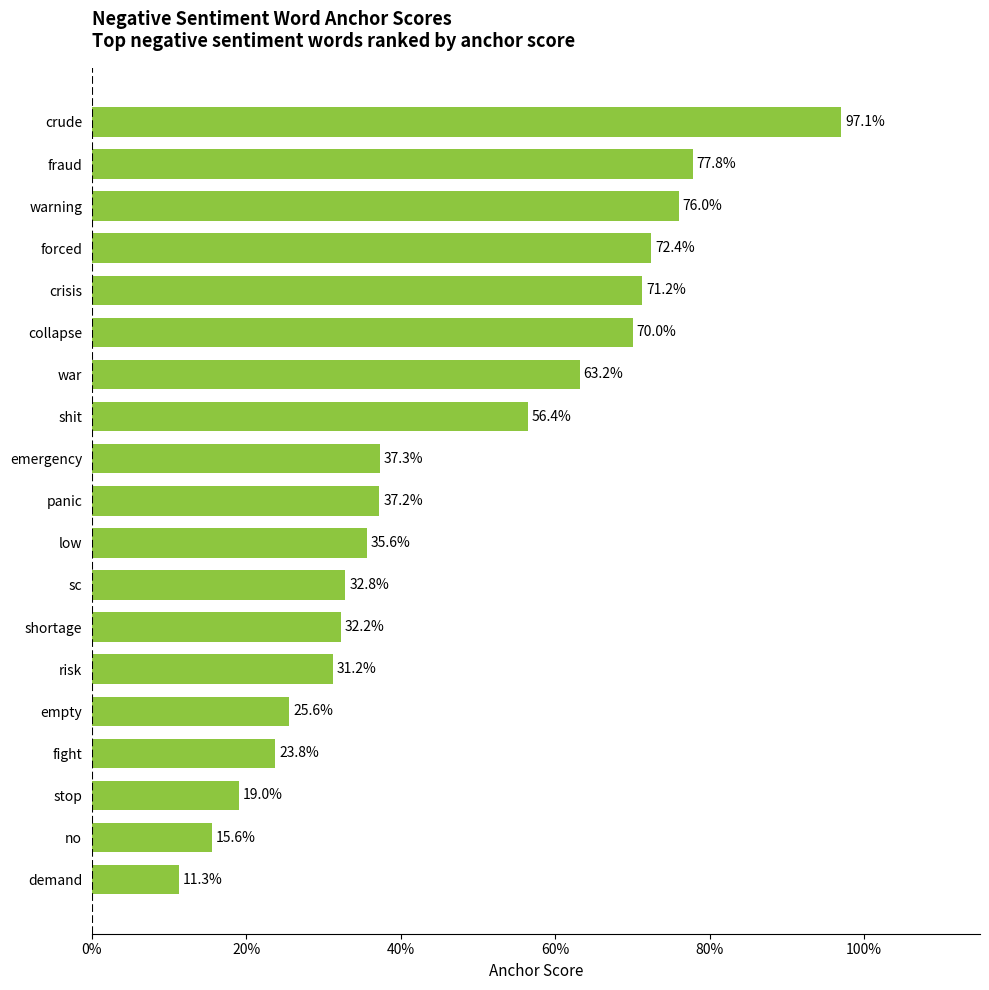

Are the bars horizontal?

Yes